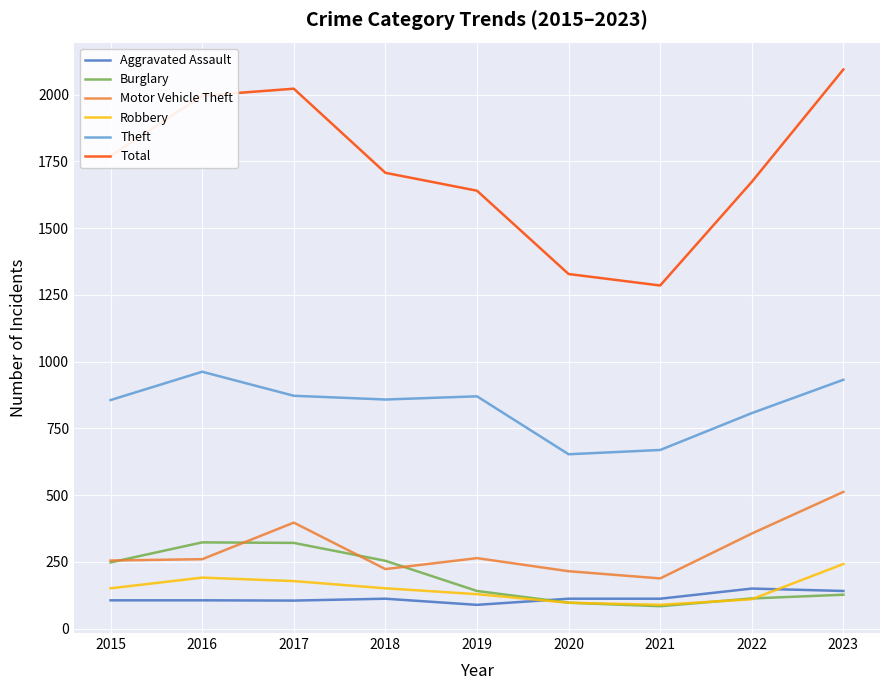

True or false: Aggravated Assault has a value of 183 at 2015.

False